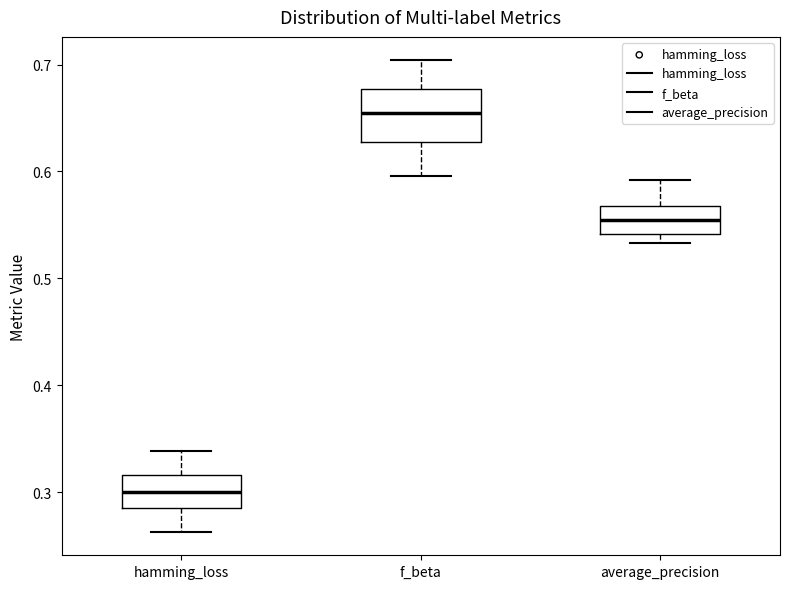

Where does the upper whisker of the box for f_beta end on the y-axis? The values are not printed on the chart, so give them approximately, as read against the axis.

0.70